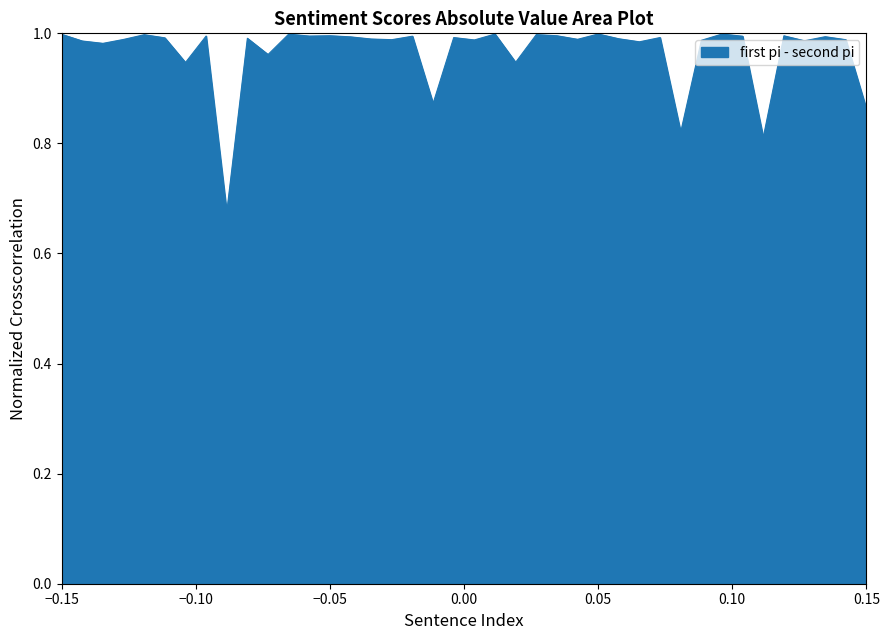

What is the sum of all values?

38.7